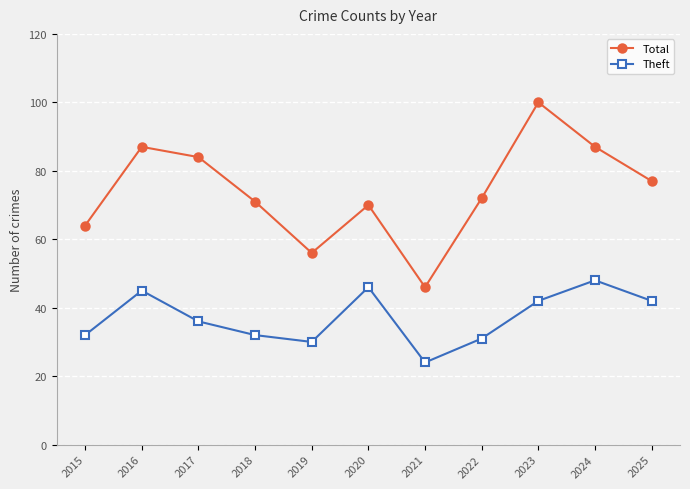

Is this an area chart (filled region under the line)?

No